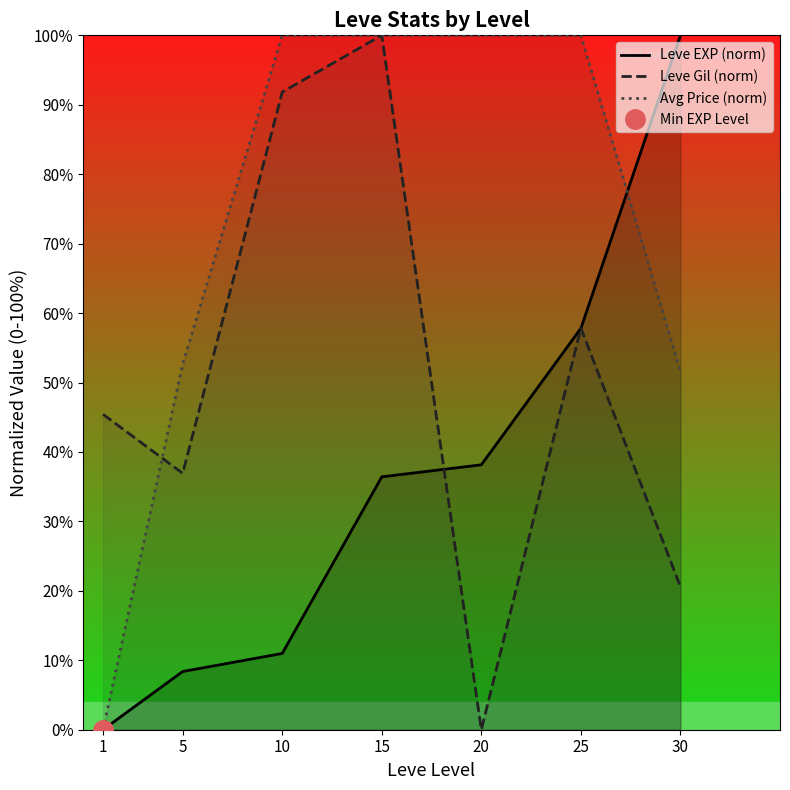

True or false: Leve Gil (norm) has a value of -51.7 at 20.

False